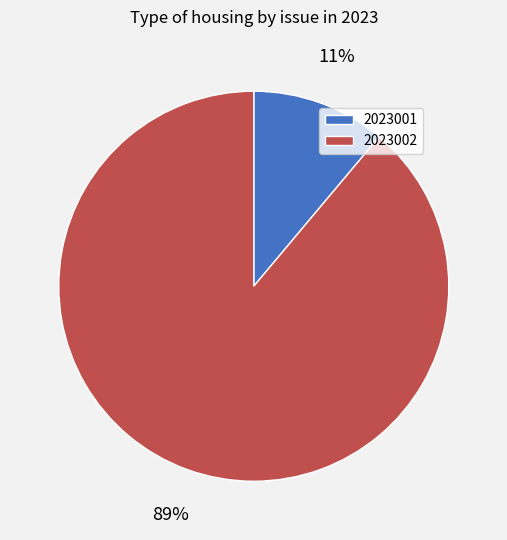

Rank the categories by value from lowest to highest.

2023001, 2023002